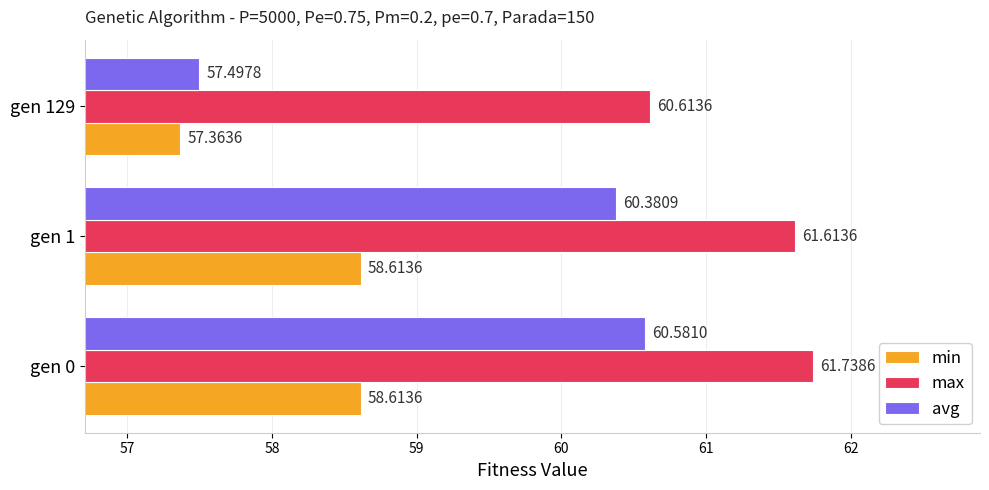

List the labels in order of max value, smallest first.

gen 129, gen 1, gen 0